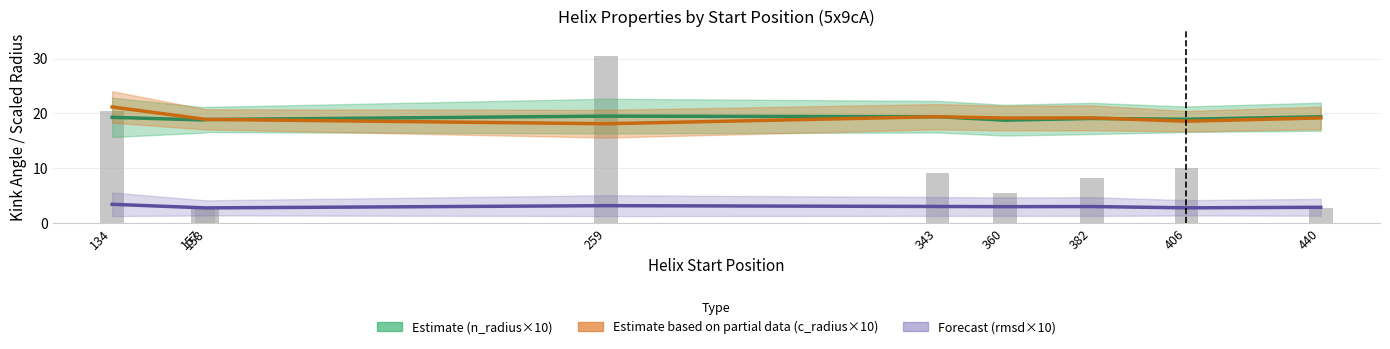

Rank the series by their maximum value, from highest to lowest.

Estimate partial (c_radius×10), Estimate (n_radius×10), Forecast (rmsd×10)